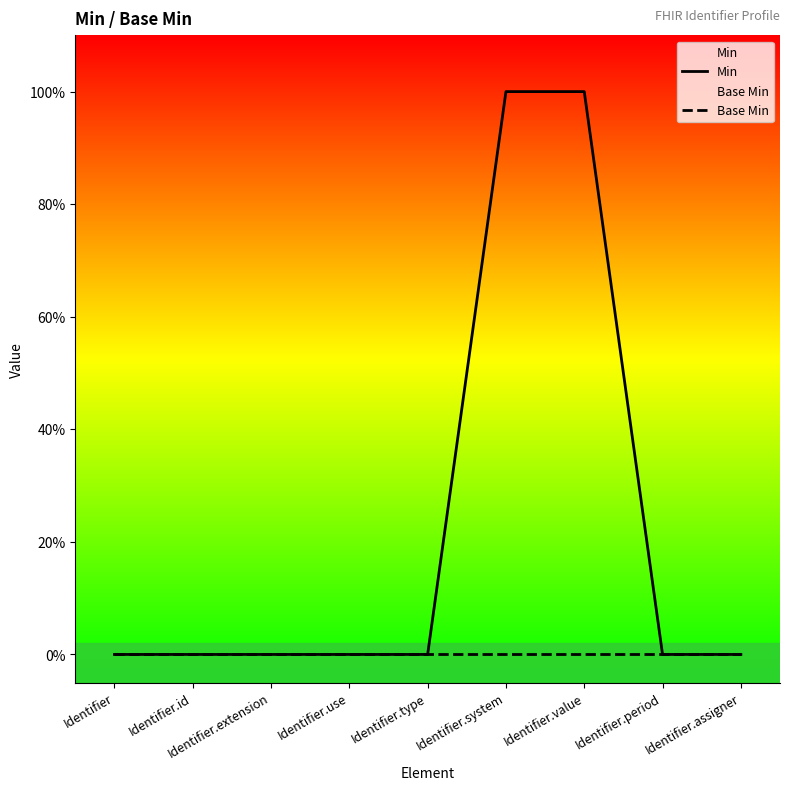

Is this an area chart (filled region under the line)?

No